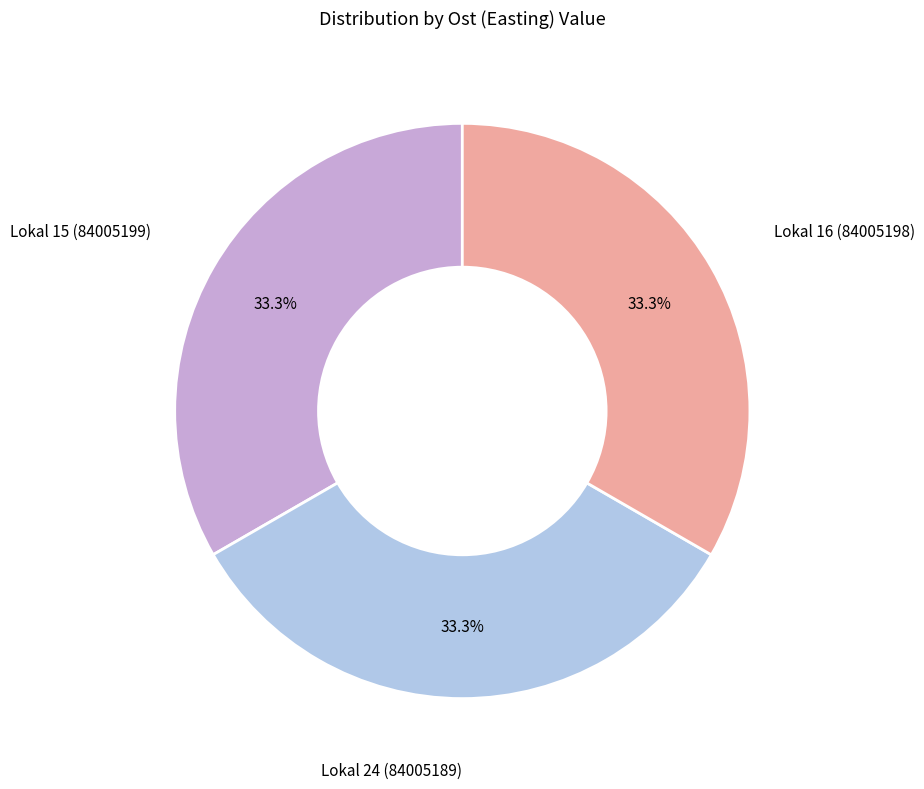

Is there any slice that represents more than half of the pie?

No